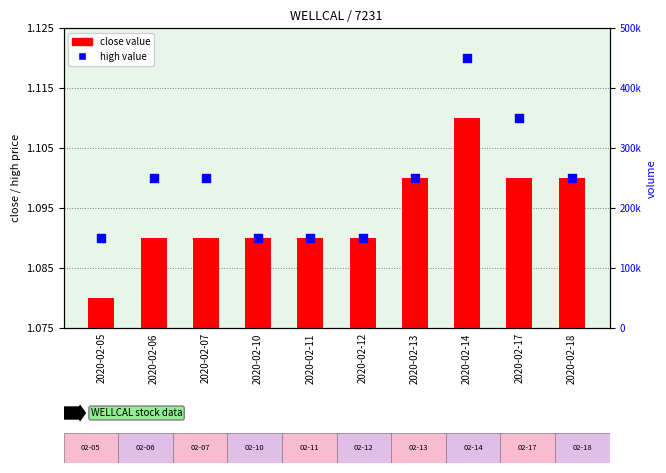

What are all the series names shown in the legend?

close value, high value